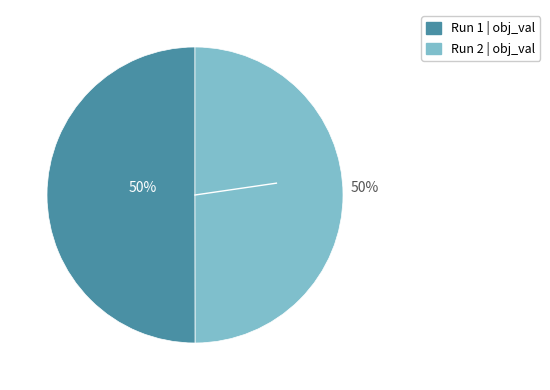

To the nearest percent, what is the combined percentage of Run 1 | obj_val and Run 2 | obj_val?

100%